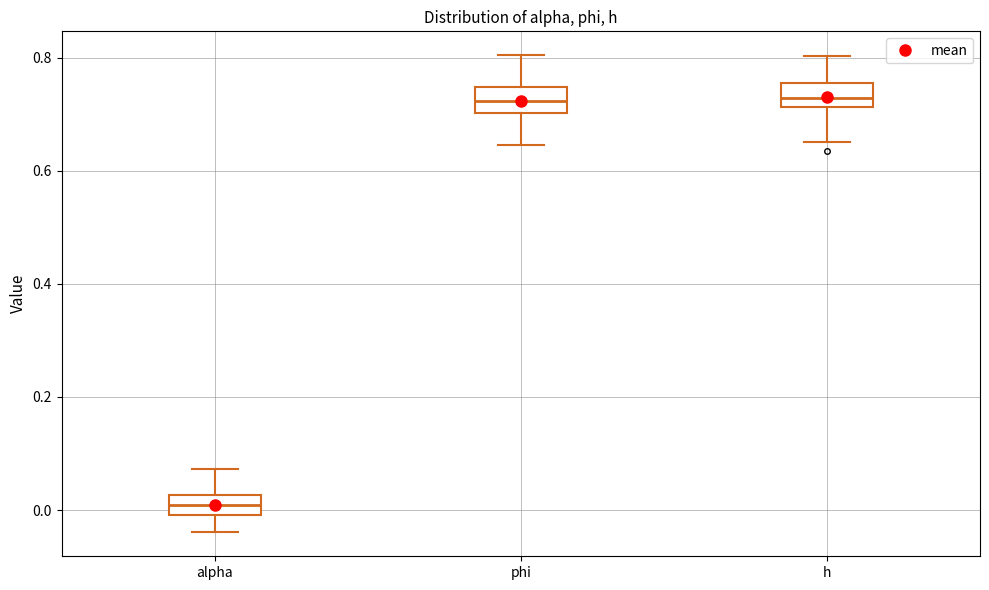

Where does the median line of the box for phi sit on the y-axis? The values are not printed on the chart, so give them approximately, as read against the axis.

0.72